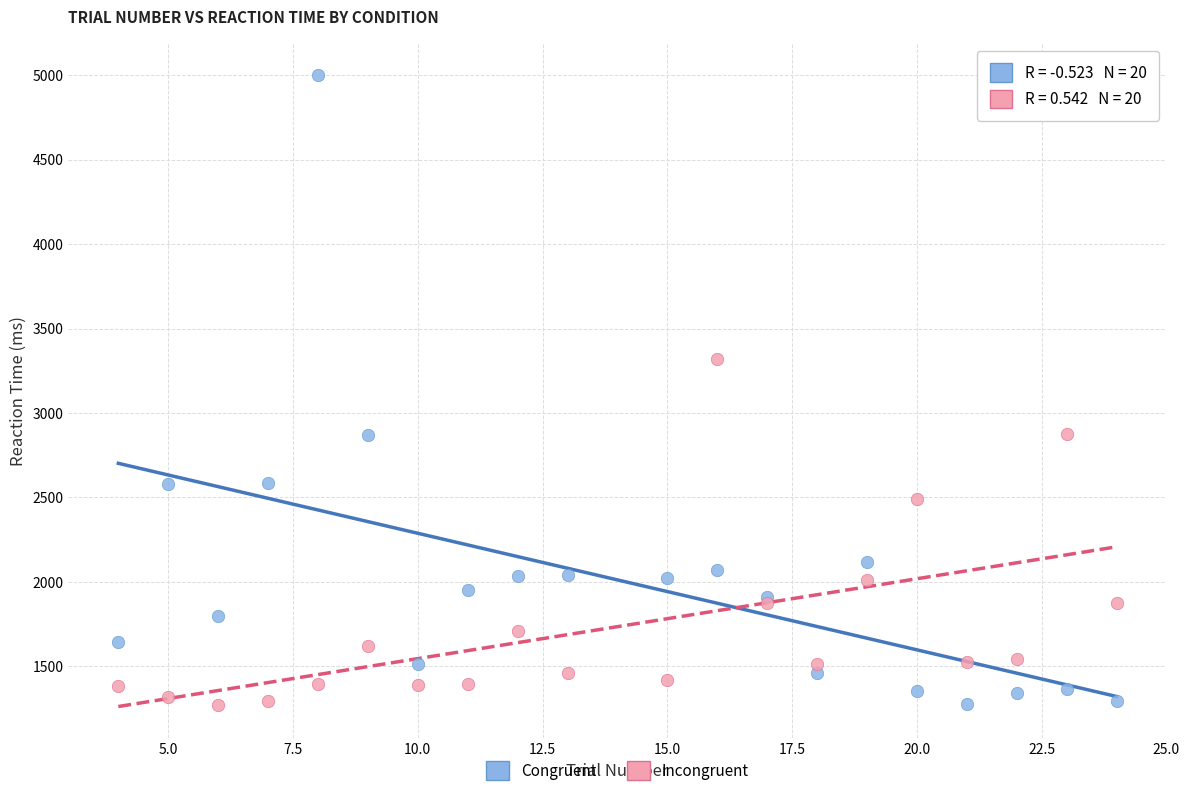

In the Congruent series, what Y value is closest to 3138?

2867